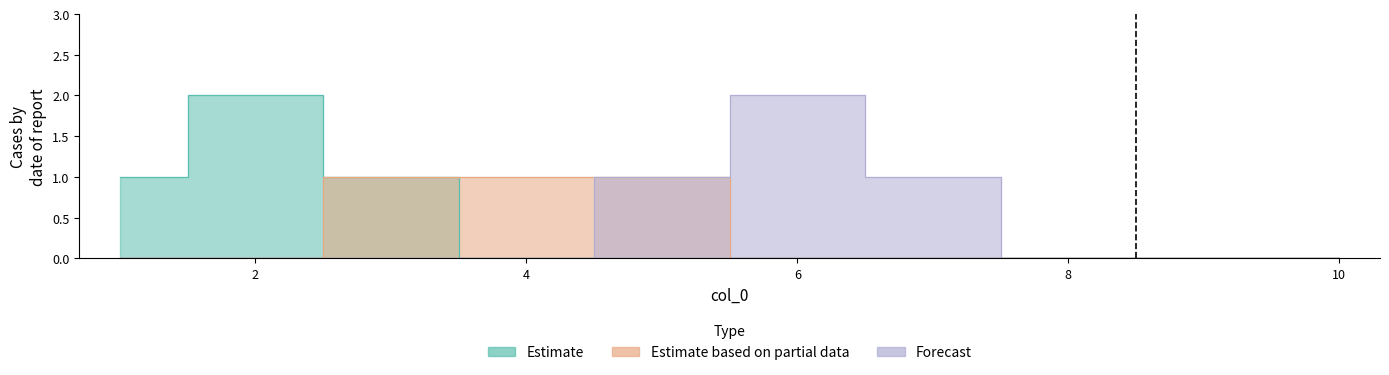

The value of 7 at 10 is 0. True or false?

True